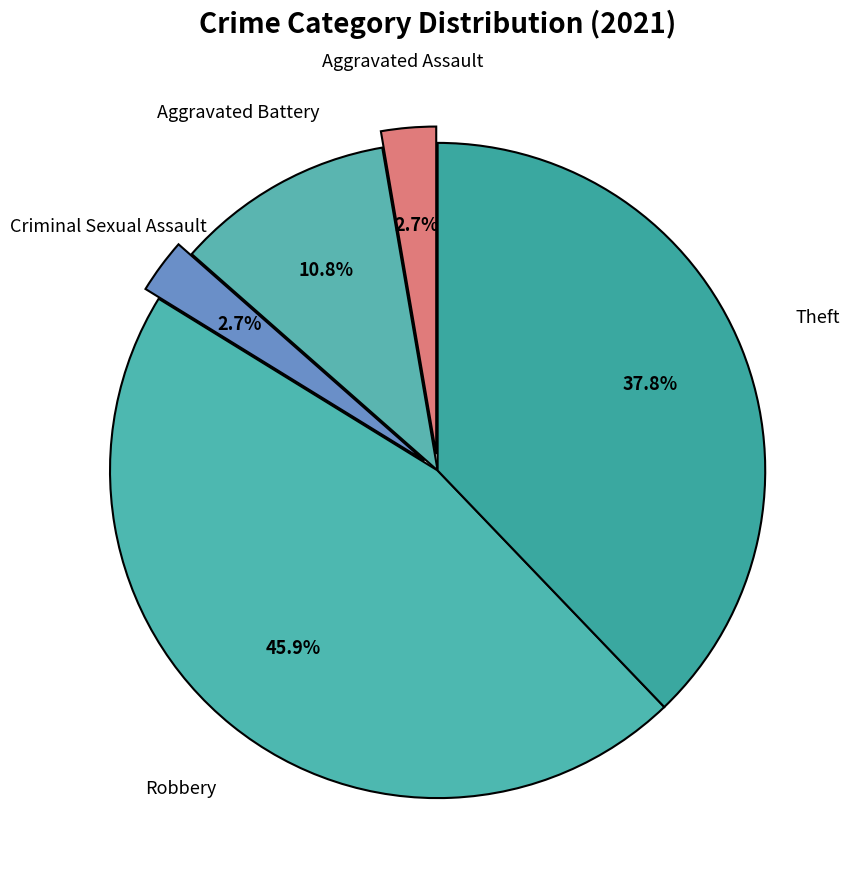

Does Theft account for over 50% of the chart?

No